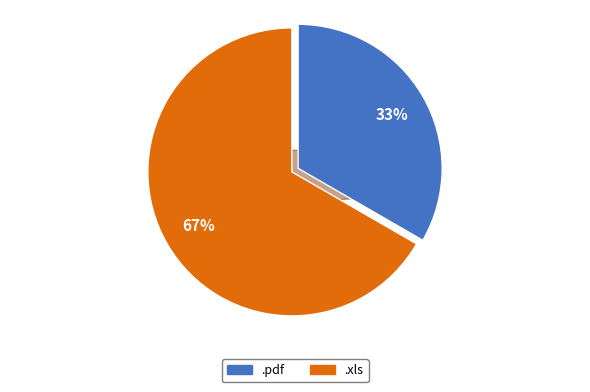

Which slice is the largest?

.xls